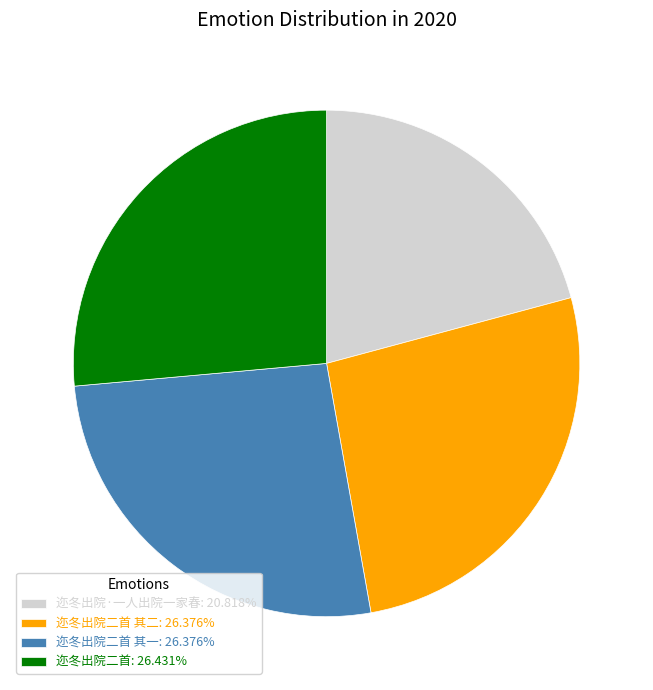

What is the ratio of the value at 迩冬出院二首 其二: 26.376% to the value at 迩冬出院二首: 26.431%?

1.0